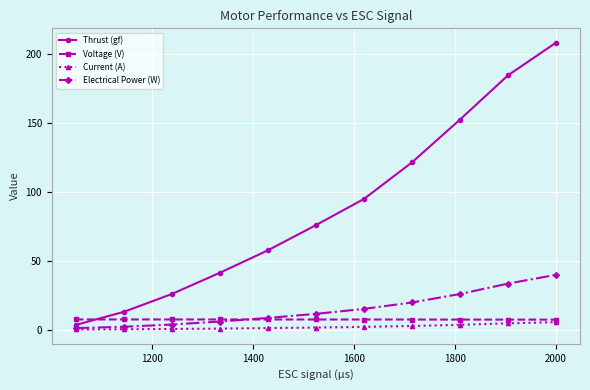

Which series has the largest total across all categories?

Thrust (gf)